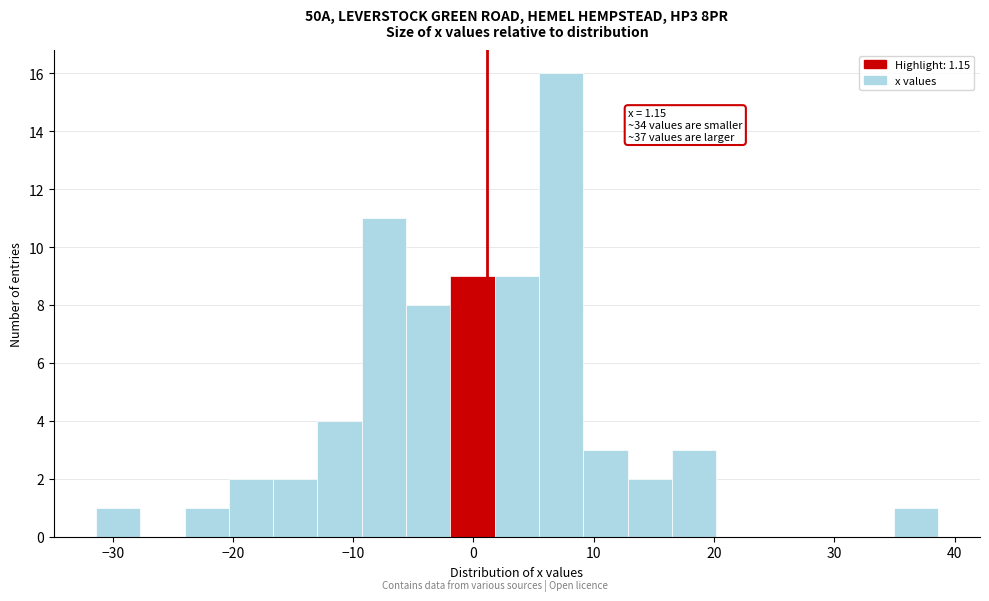

Around what value on the x-axis is the tallest bar? Give the approximate position of its centre, as read against the axis.

7